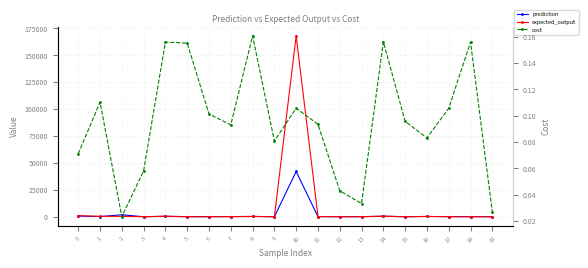

What is the value of the expected_output point at the 17th from the left?

235.0